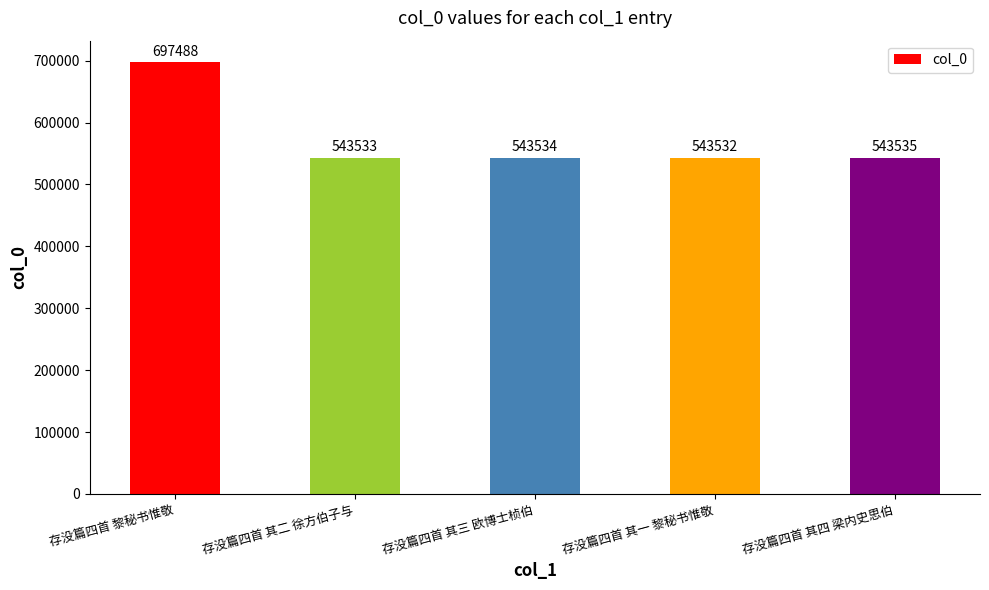

At which category does the chart reach its peak across all series?

存没篇四首 黎秘书惟敬